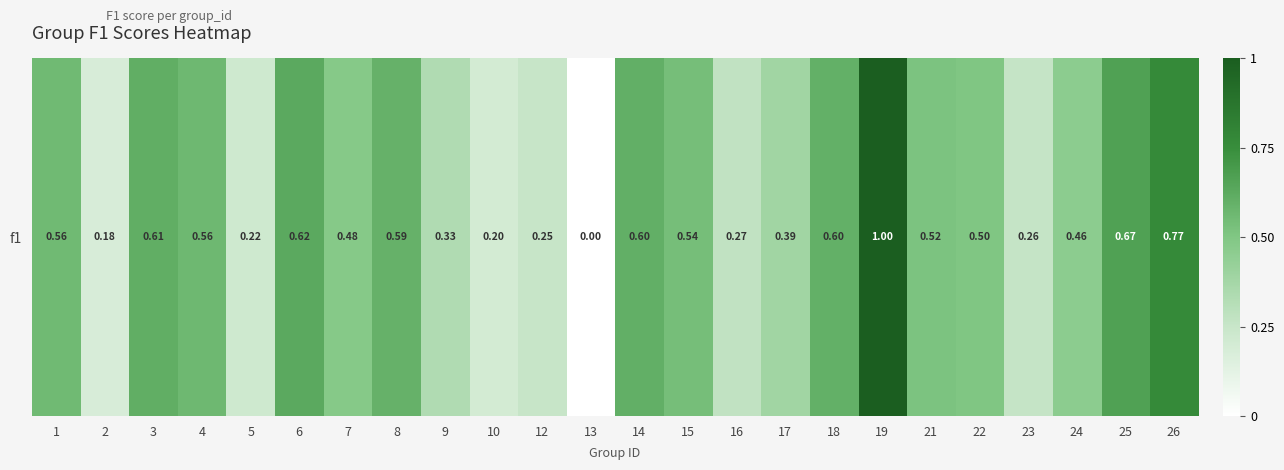

Which category has the highest value across all series?

19